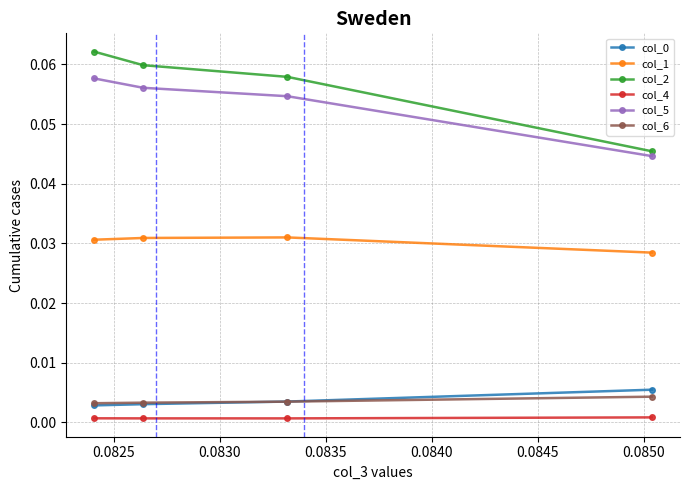

The value of col_1 at 0.0830 is 0.0. True or false?

True